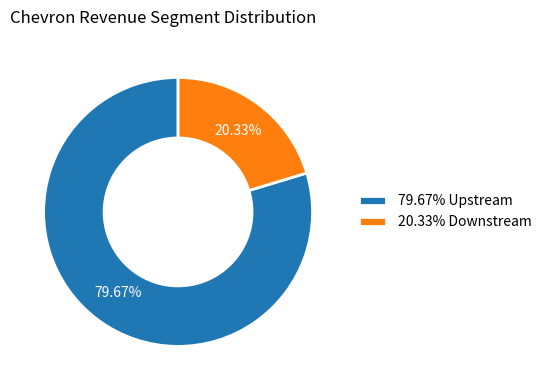

What is the majority slice?

79.67% Upstream